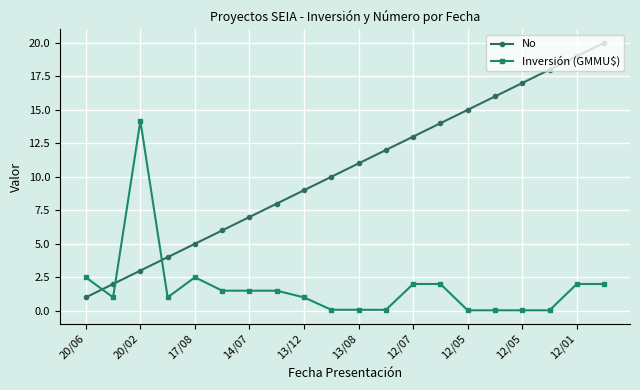

Does the chart have visible grid lines?

Yes